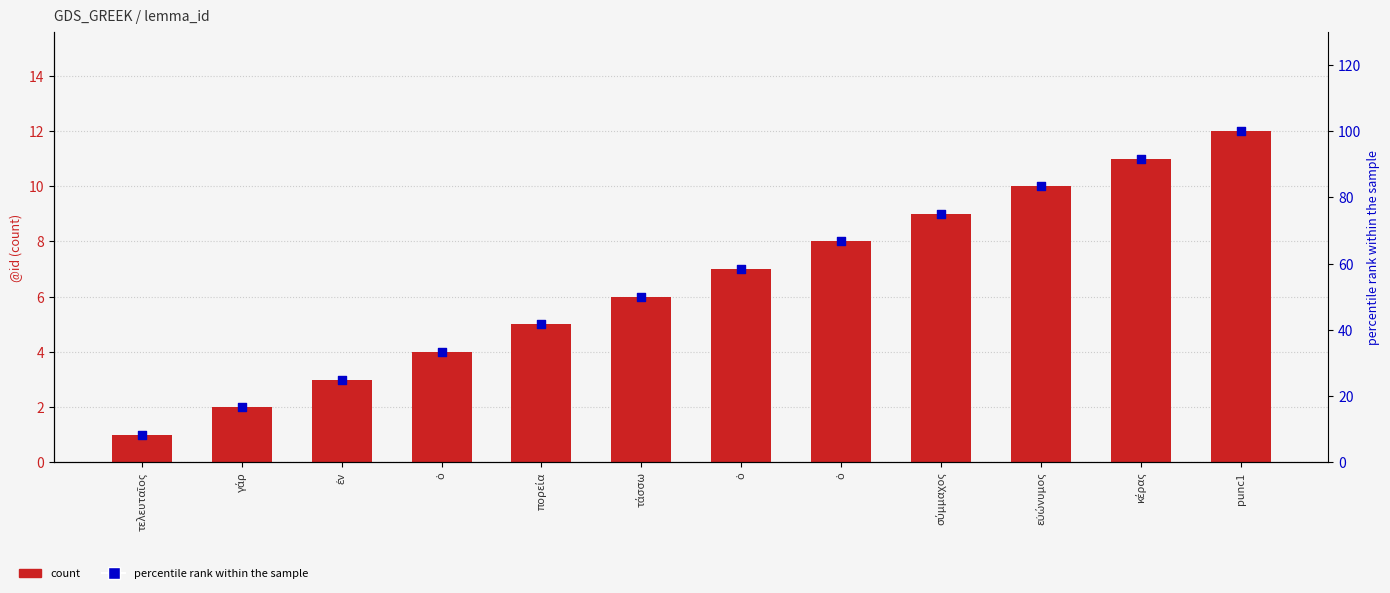

What are all the series names shown in the legend?

count, percentile rank within the sample